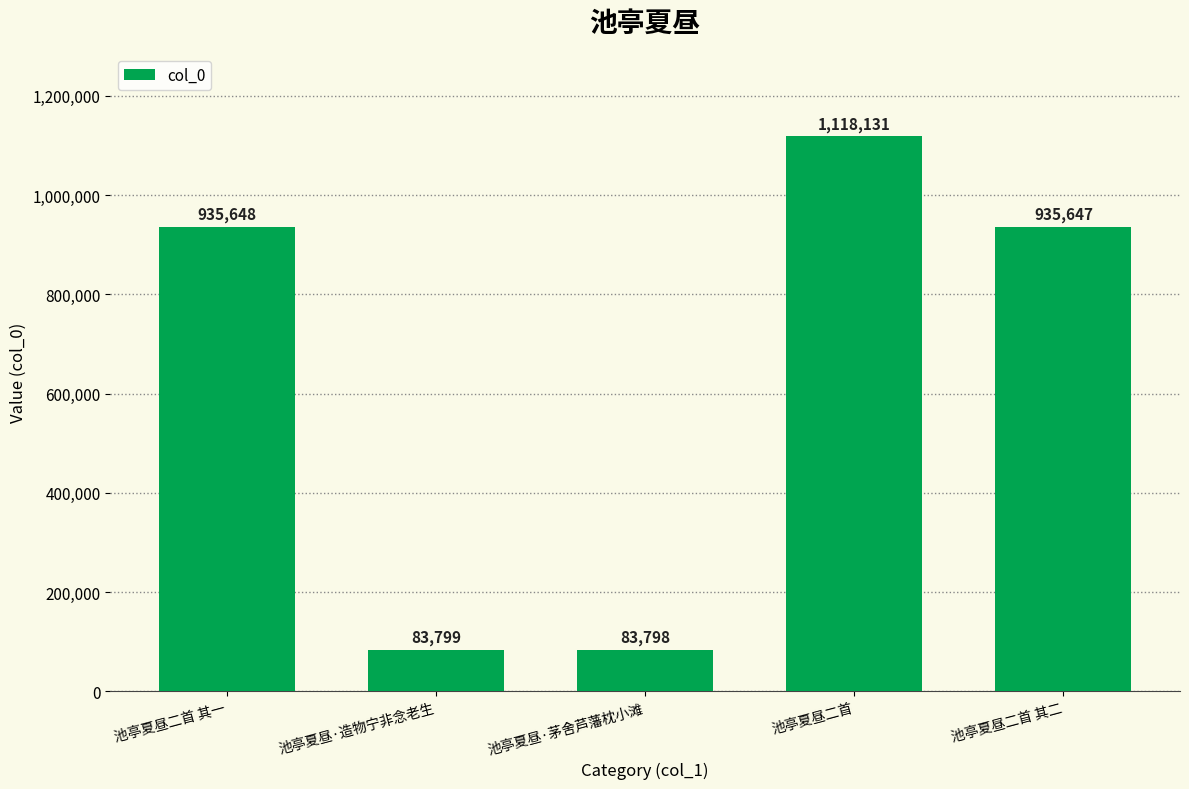

How many values are below 935647?

2